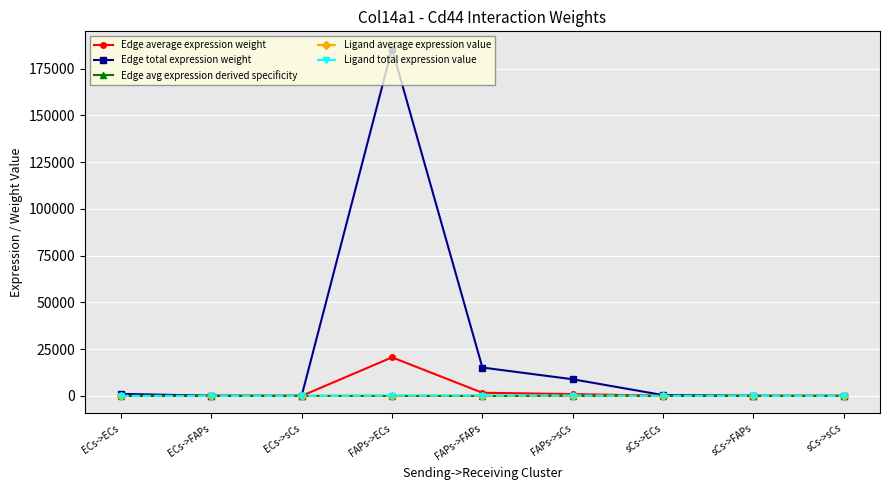

Is it true that Edge avg expression derived specificity equals 0.0 at ECs->sCs?

True